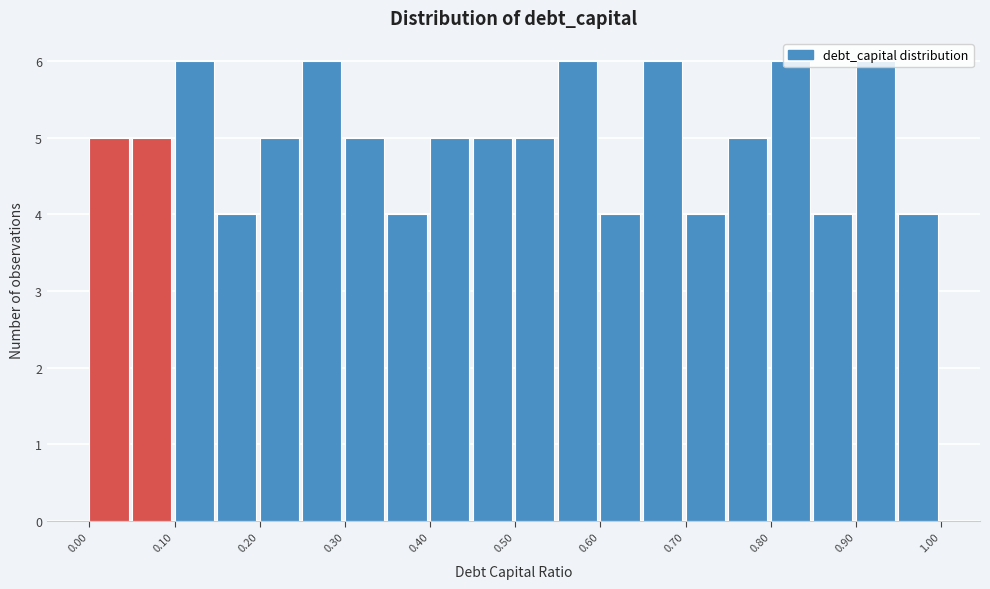

How tall is the bar that spans 0.80 to 0.85 on the x-axis? The values are not printed on the chart, so give them approximately, as read against the axis.

6